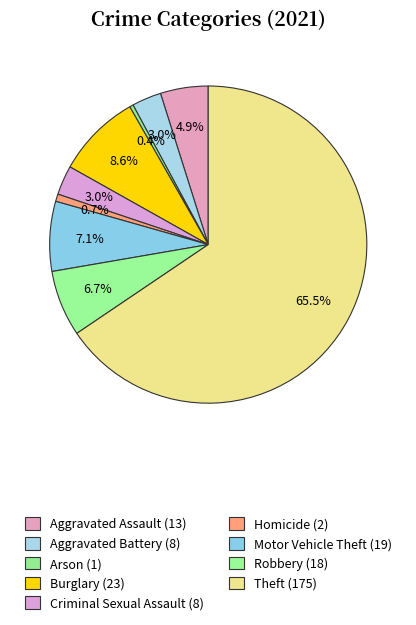

True or false: Theft accounts for 57% of the total.

False